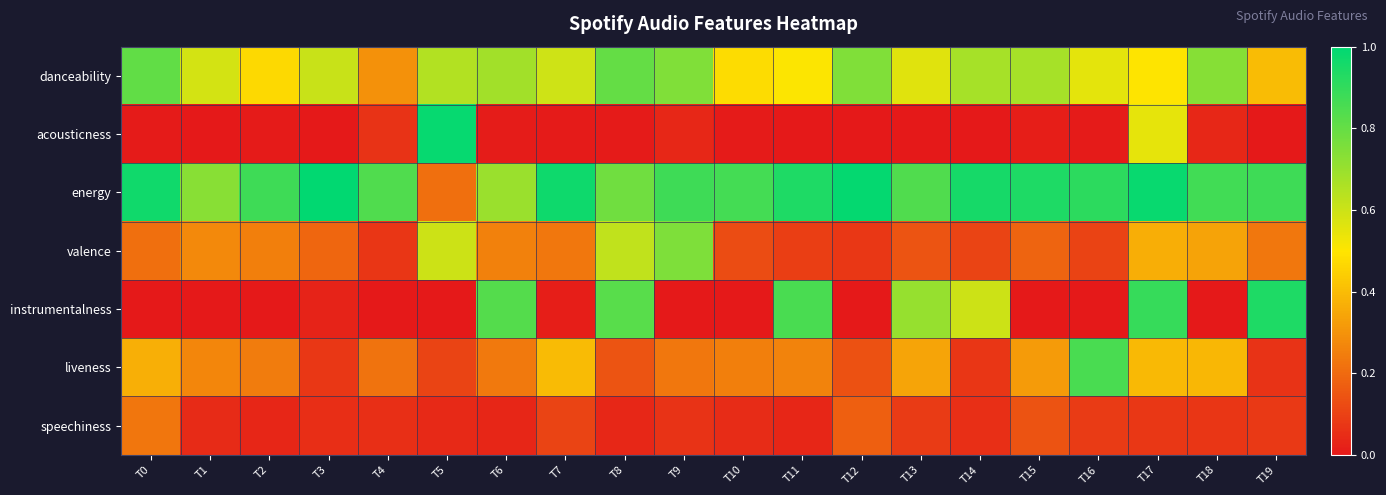

Which series changed the most between T3 and T16?

liveness